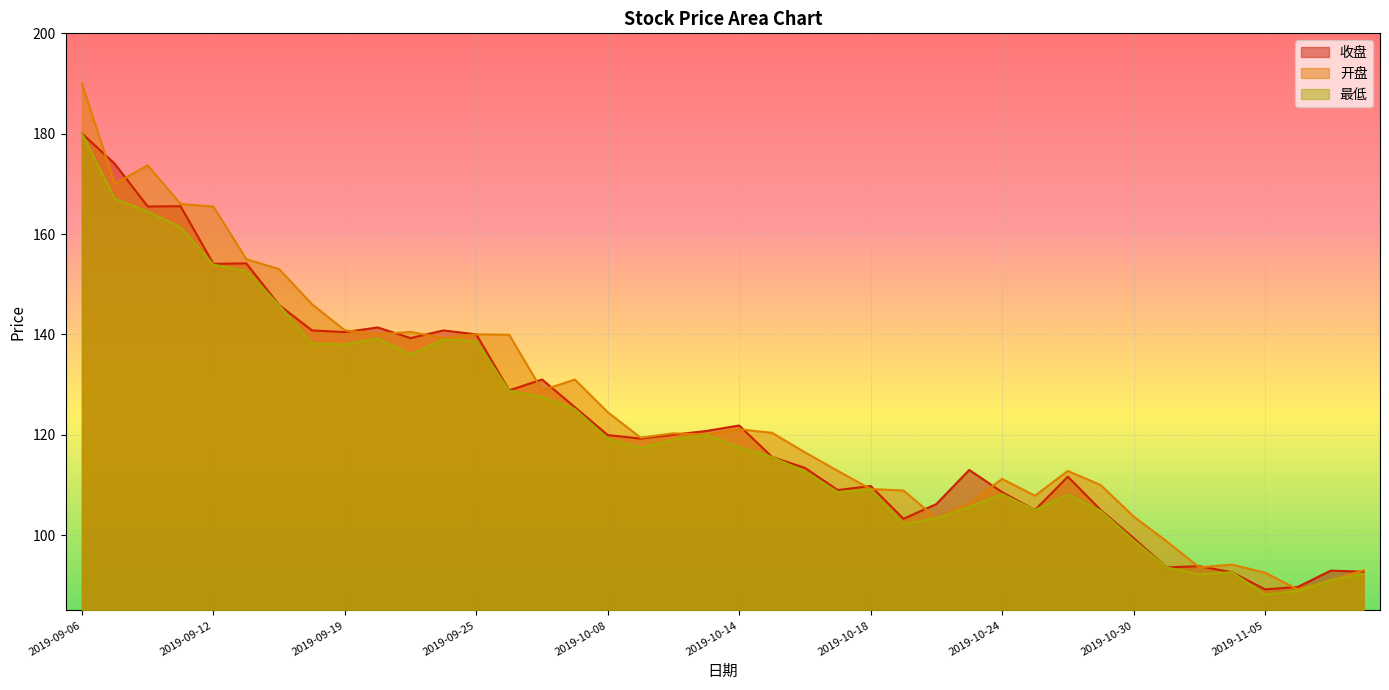

At 2019-11-06, list the series in order from smallest to largest.

最低, 开盘, 收盘